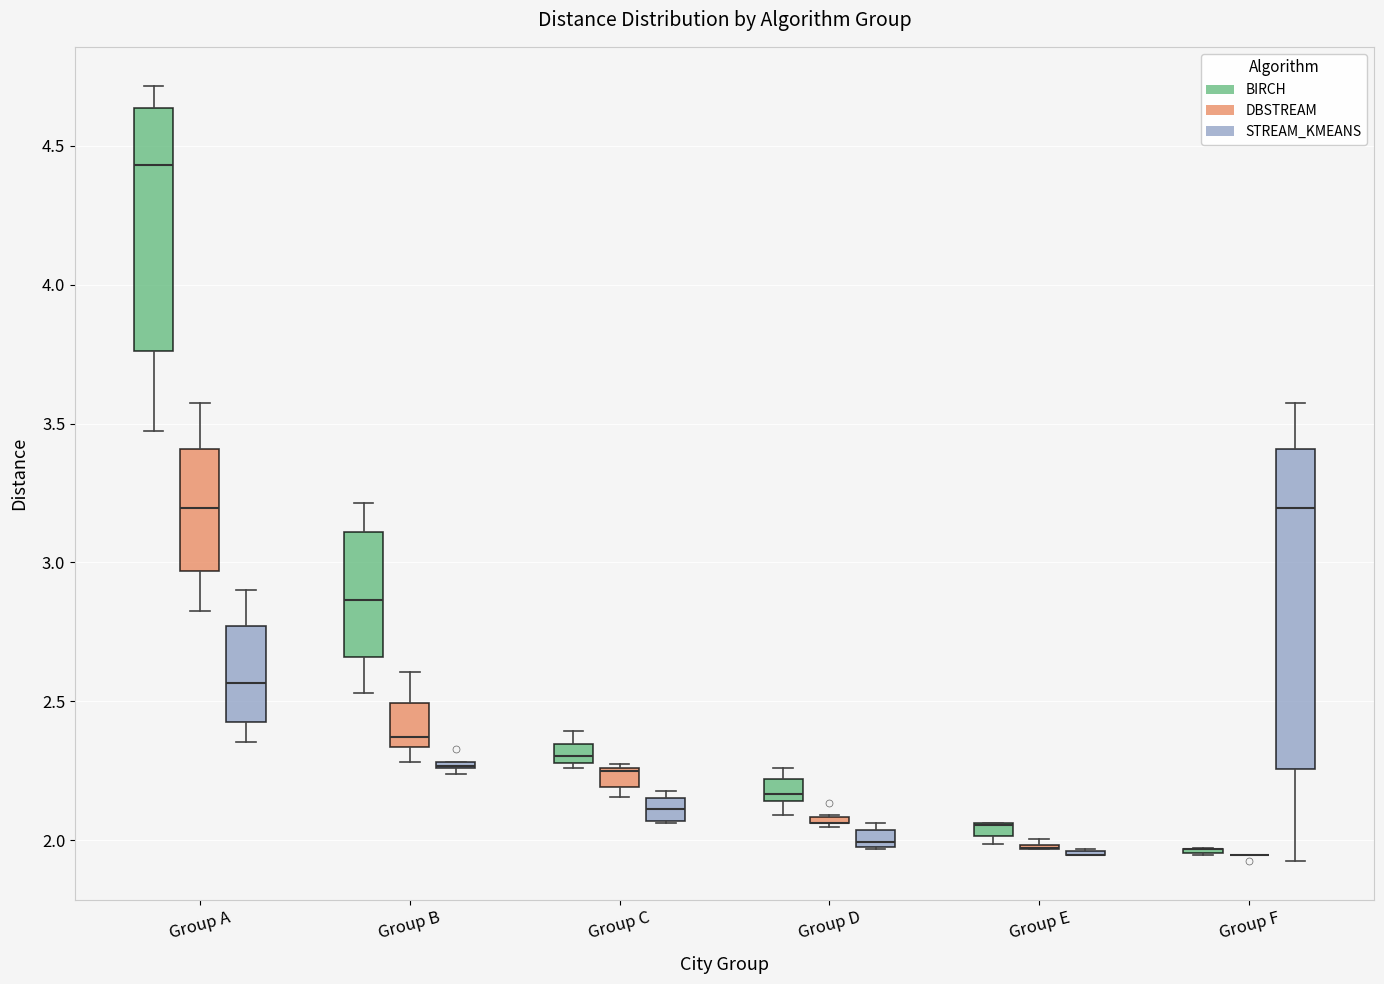

Comparing the boxes themselves (not the whiskers), which one is the tallest?

Group F (STREAM_KMEANS)